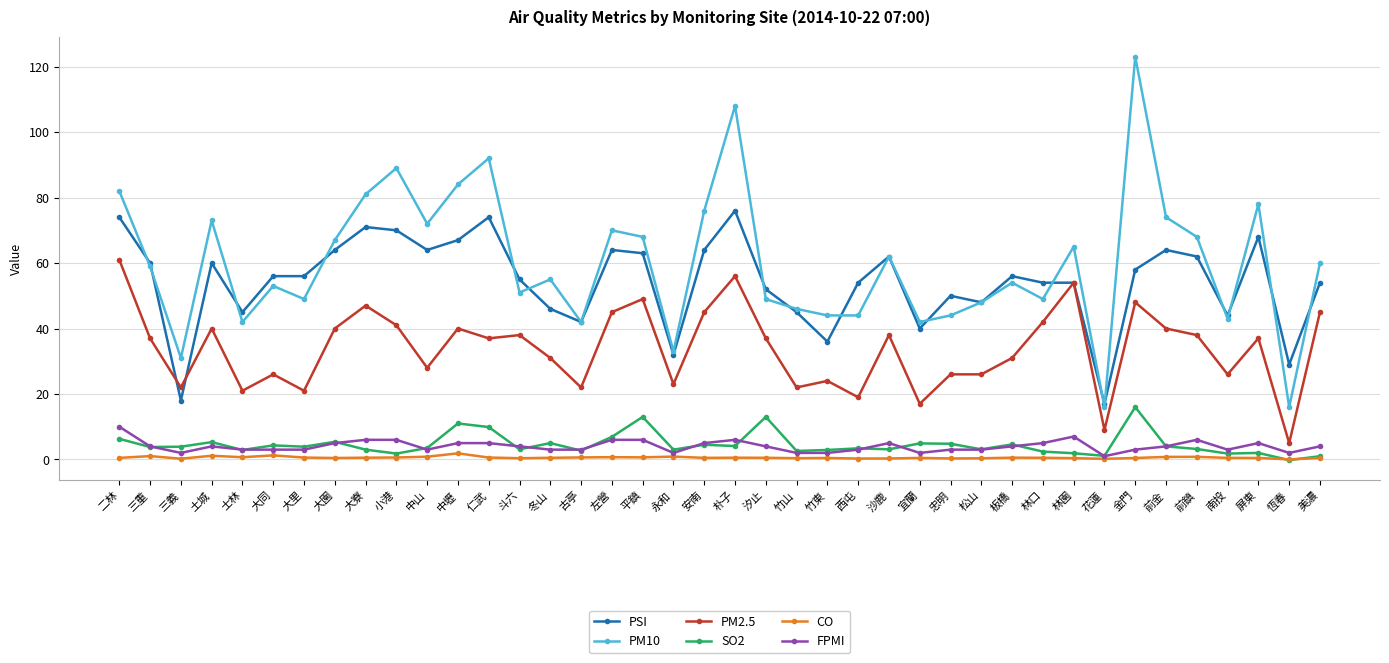

What is the label of the 39th point from the right?

三重